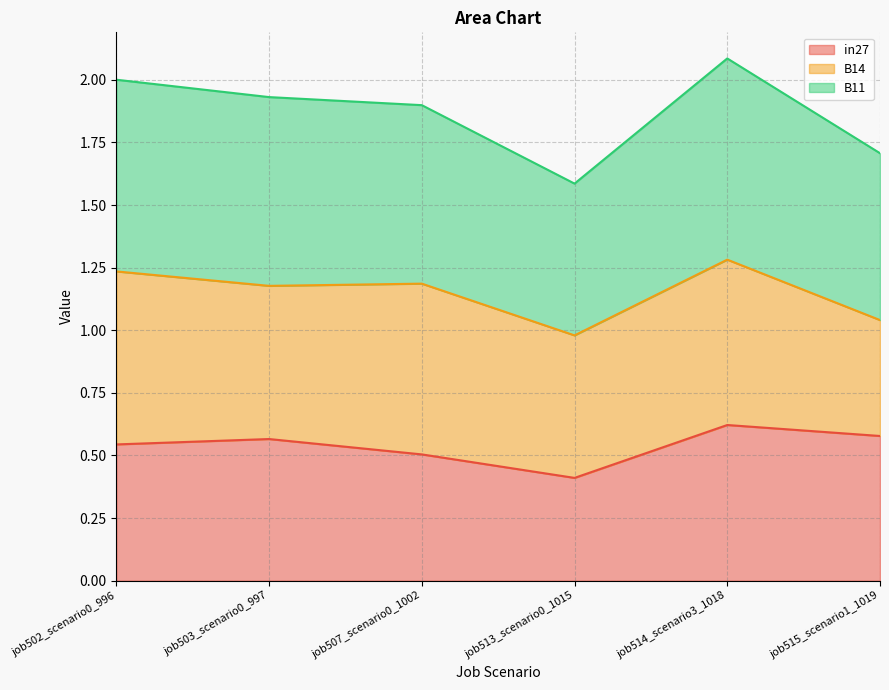

Is the value of B11 at job513_scenario0_1015 greater than the value of in27 at job514_scenario3_1018?

Yes